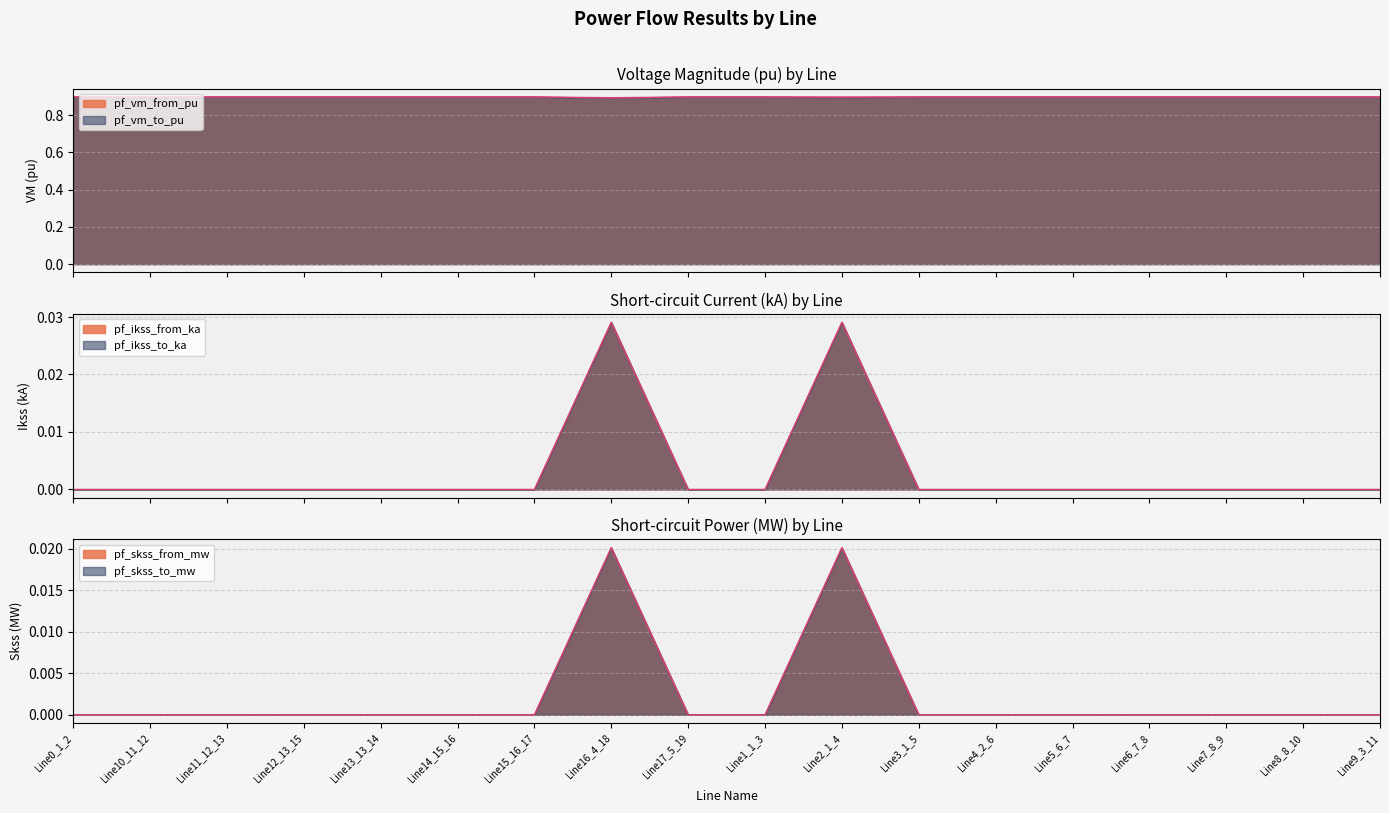

List the labels in order of pf_ikss_from_ka value, largest first.

Line16_4_18, Line2_1_4, Line0_1_2, Line10_11_12, Line11_12_13, Line12_13_15, Line13_13_14, Line14_15_16, Line15_16_17, Line17_5_19, Line1_1_3, Line3_1_5, Line4_2_6, Line5_6_7, Line6_7_8, Line7_8_9, Line8_8_10, Line9_3_11